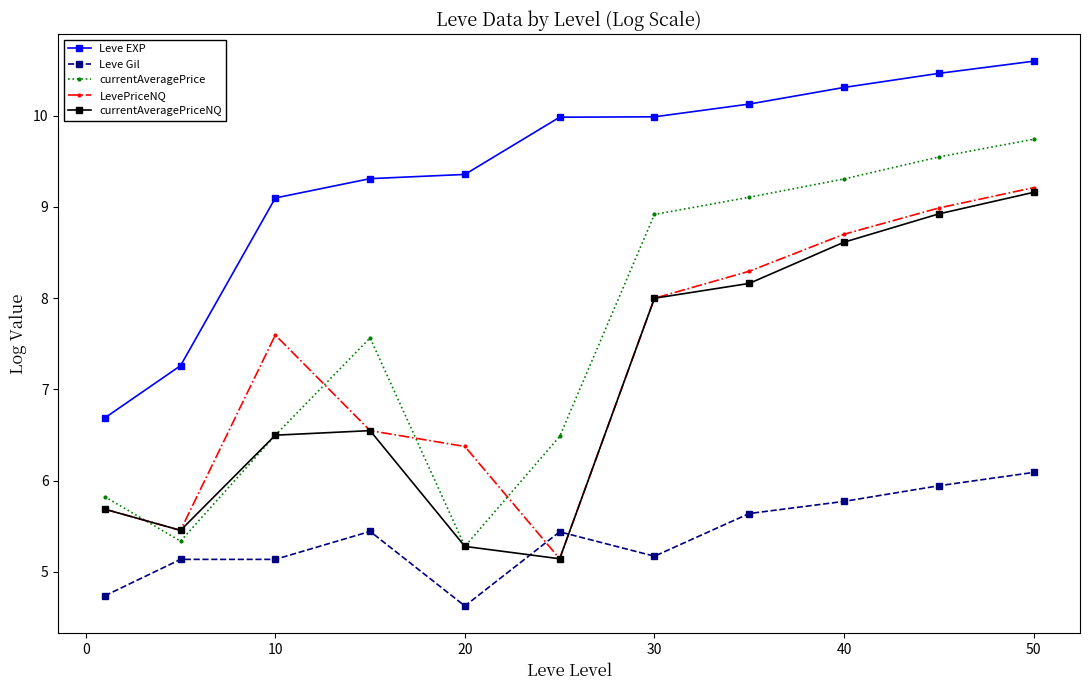

At how many categories does at least one series exceed 5?

11